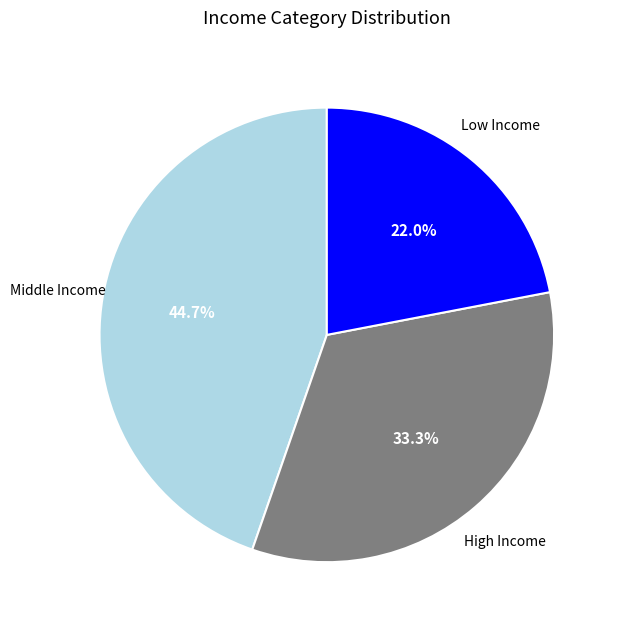

How many slices are in this pie chart?

3